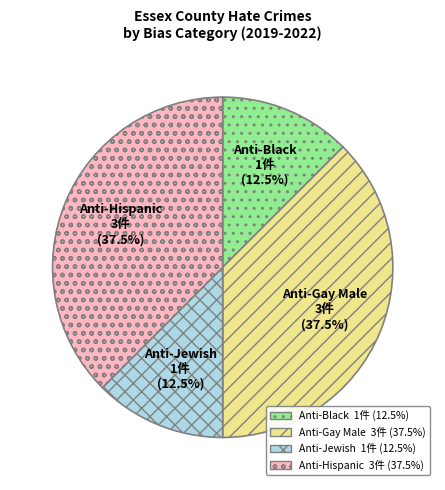

Does any single category account for the majority?

No